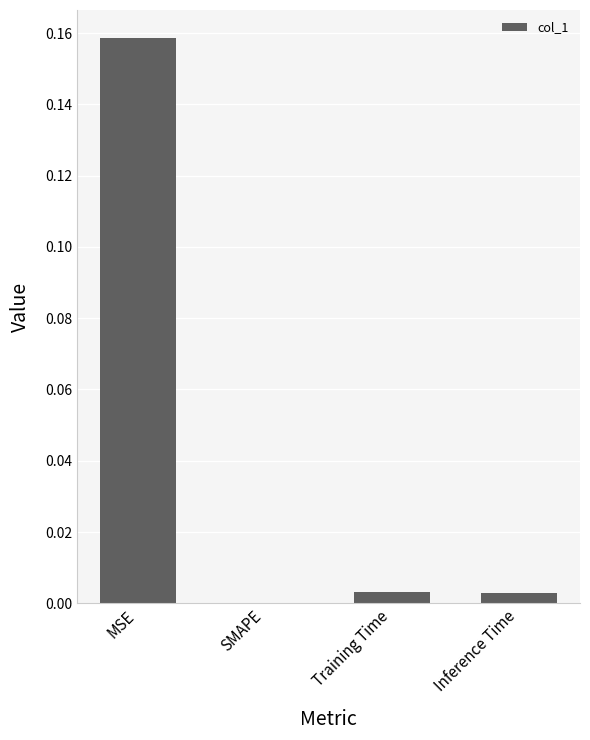

The chart shows a value of 0.0 at Inference Time. True or false?

True